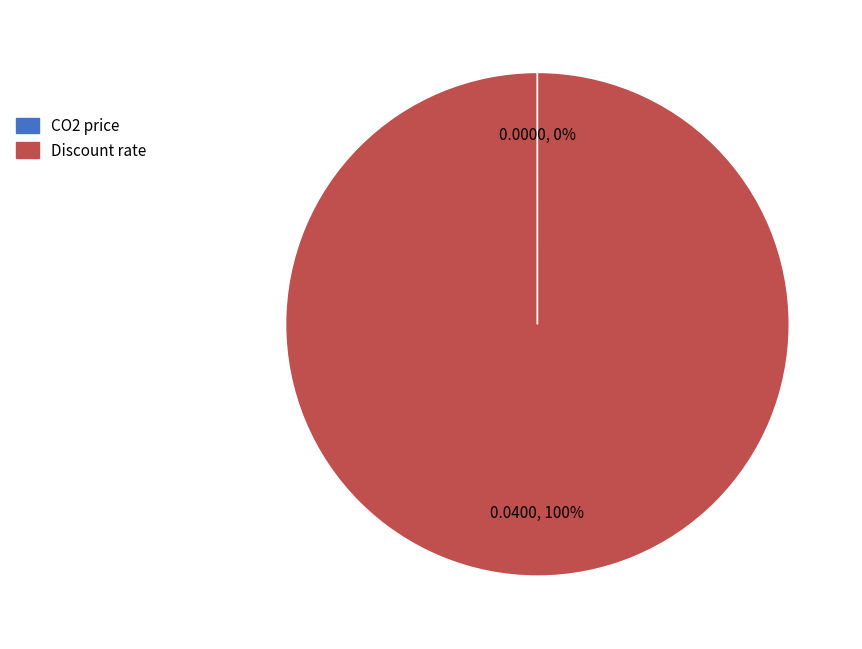

Which slice is the largest?

Discount rate